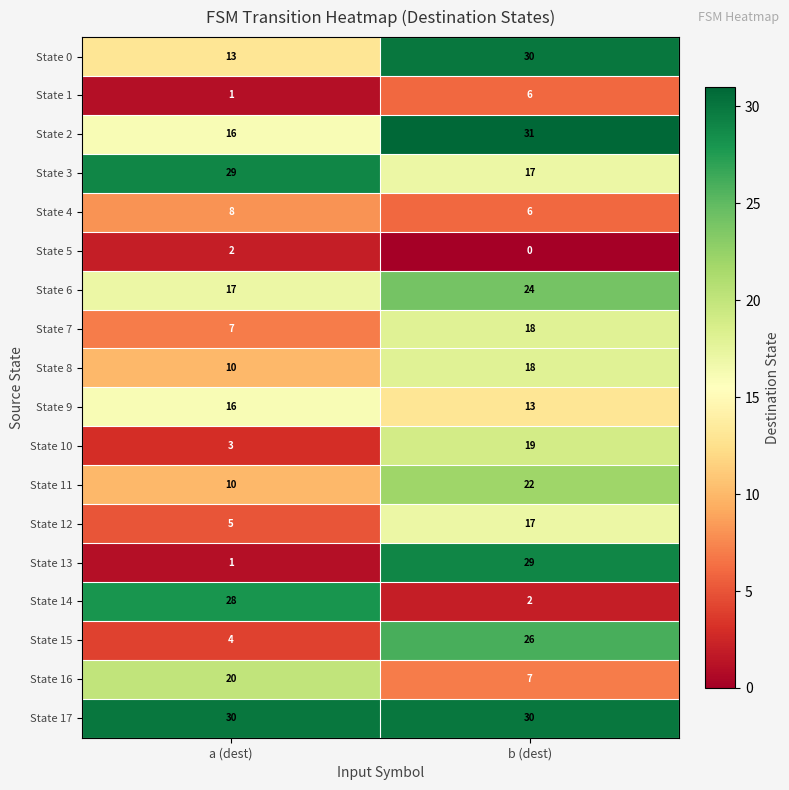

What is the approximate value of State 9 at a (dest)?

16